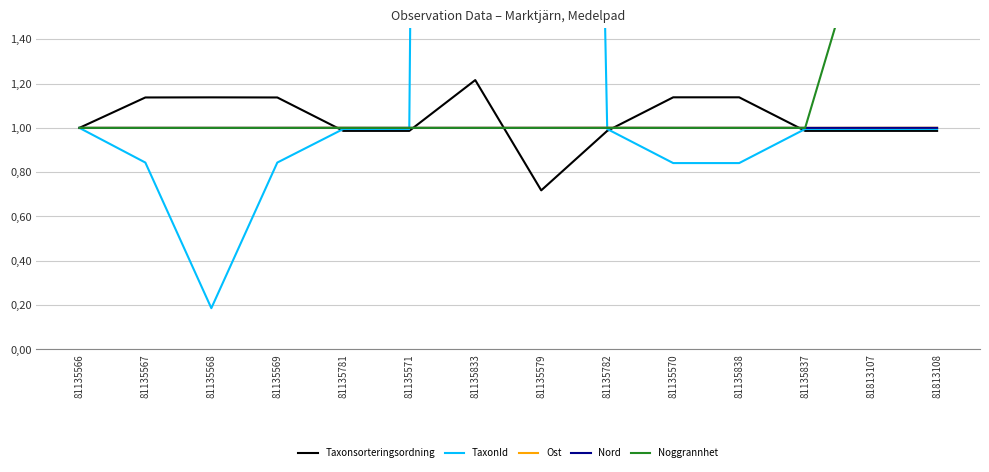

Reading left to right, what are all the values shown in this chart?

Taxonsorteringsordning: 81135566=1.0	81135567=1.1	81135568=1.1	81135569=1.1	81135781=1.0	81135571=1.0	81135833=1.2	81135579=0.7	81135782=1.0	81135570=1.1	81135838=1.1	81135837=1.0	81813107=1.0	81813108=1.0
TaxonId: 81135566=1.0	81135567=0.8	81135568=0.2	81135569=0.8	81135781=1.0	81135571=1.0	81135833=34.4	81135579=15.5	81135782=1.0	81135570=0.8	81135838=0.8	81135837=1.0	81813107=1.0	81813108=1.0
Ost: 81135566=1.0	81135567=1.0	81135568=1.0	81135569=1.0	81135781=1.0	81135571=1.0	81135833=1.0	81135579=1.0	81135782=1.0	81135570=1.0	81135838=1.0	81135837=1.0	81813107=1.0	81813108=1.0
Nord: 81135566=1.0	81135567=1.0	81135568=1.0	81135569=1.0	81135781=1.0	81135571=1.0	81135833=1.0	81135579=1.0	81135782=1.0	81135570=1.0	81135838=1.0	81135837=1.0	81813107=1.0	81813108=1.0
Noggrannhet: 81135566=1.0	81135567=1.0	81135568=1.0	81135569=1.0	81135781=1.0	81135571=1.0	81135833=1.0	81135579=1.0	81135782=1.0	81135570=1.0	81135838=1.0	81135837=1.0	81813107=2.0	81813108=2.0